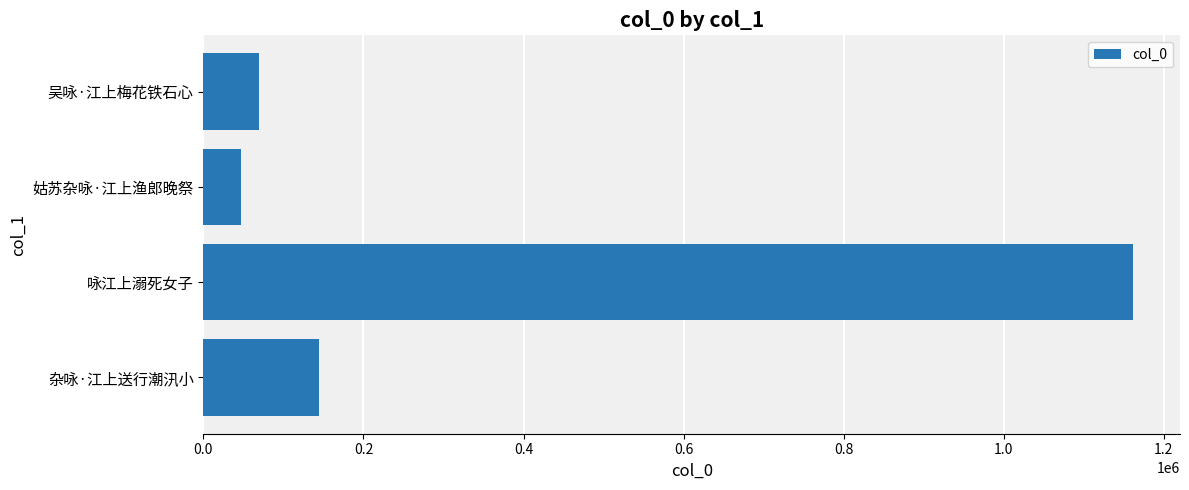

How many data points are less than 143983?

2